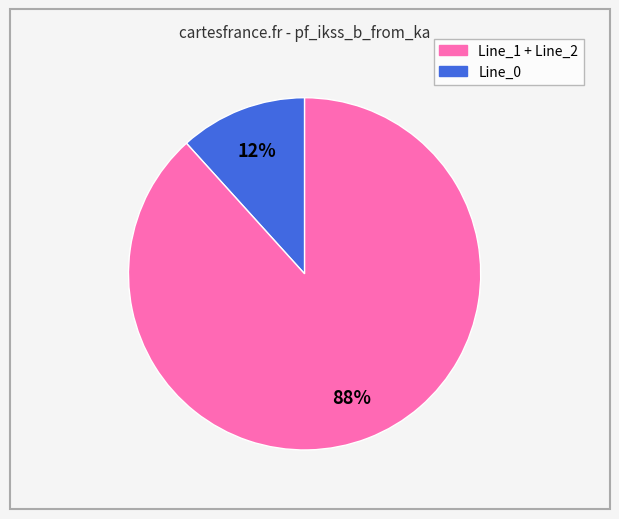

To the nearest percent, what is the average slice percentage?

50%